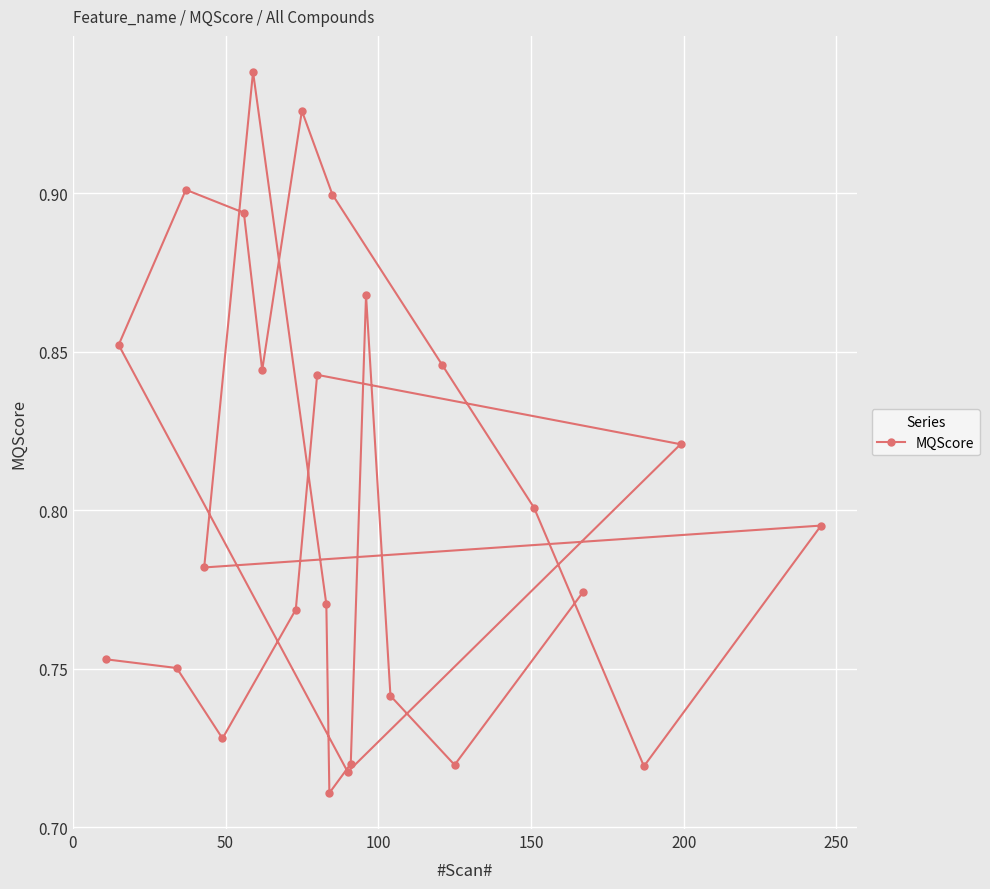

Count the values in the range 0 to 1.

26